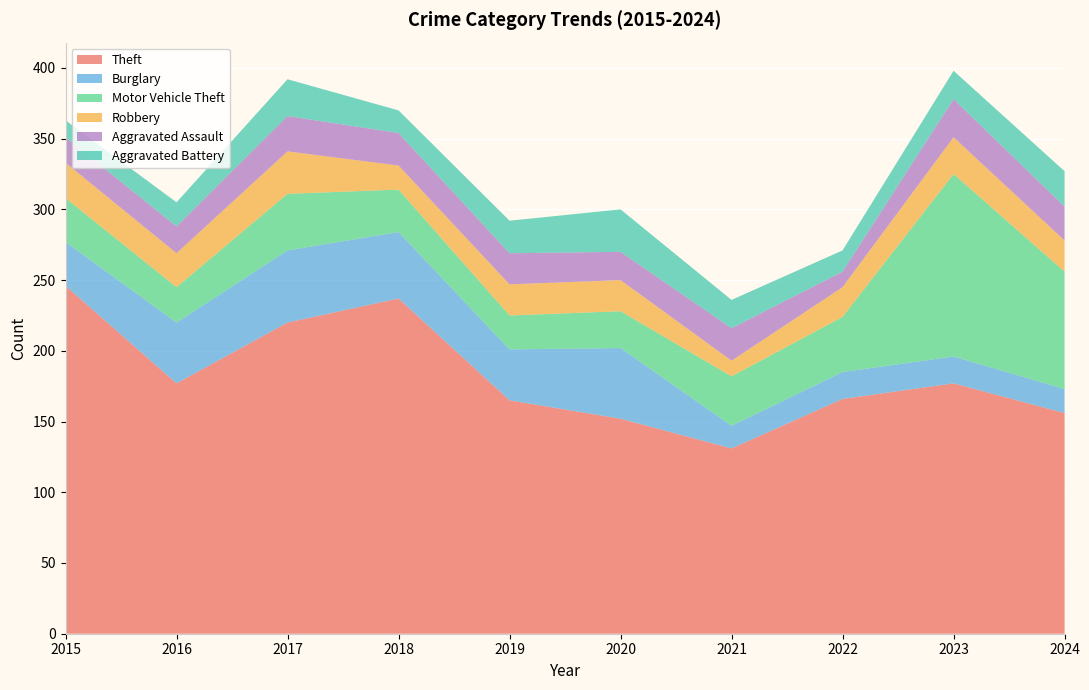

Reading left to right, extract all data points from this chart.

Theft: 2015=246	2016=177	2017=220	2018=237	2019=165	2020=152	2021=131	2022=166	2023=177	2024=156
Burglary: 2015=31	2016=43	2017=51	2018=47	2019=36	2020=50	2021=16	2022=19	2023=19	2024=17
Motor Vehicle Theft: 2015=31	2016=25	2017=40	2018=30	2019=24	2020=26	2021=35	2022=39	2023=129	2024=83
Robbery: 2015=25	2016=24	2017=30	2018=17	2019=22	2020=22	2021=11	2022=21	2023=26	2024=22
Aggravated Assault: 2015=18	2016=19	2017=25	2018=23	2019=22	2020=20	2021=23	2022=11	2023=27	2024=24
Aggravated Battery: 2015=12	2016=17	2017=26	2018=16	2019=23	2020=30	2021=20	2022=15	2023=20	2024=25